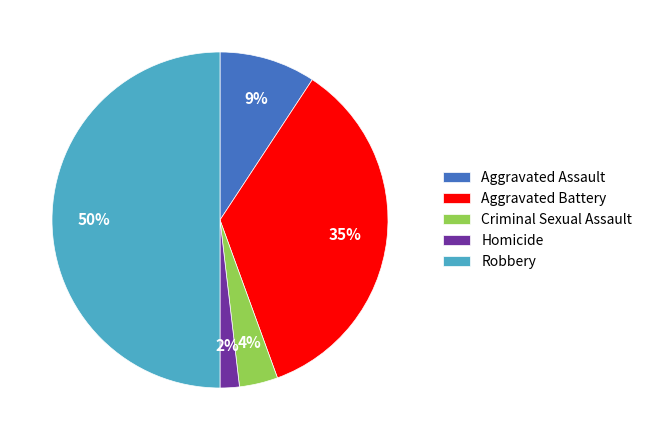

True or false: Aggravated Assault accounts for 9% of the total.

True